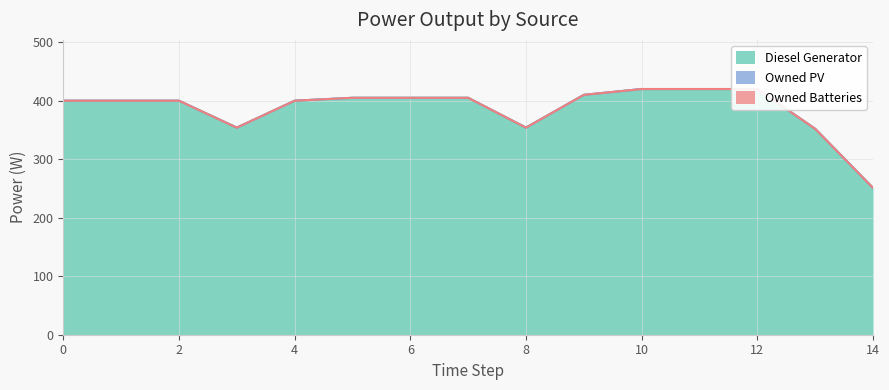

At which category is the sum across all series the highest?

10